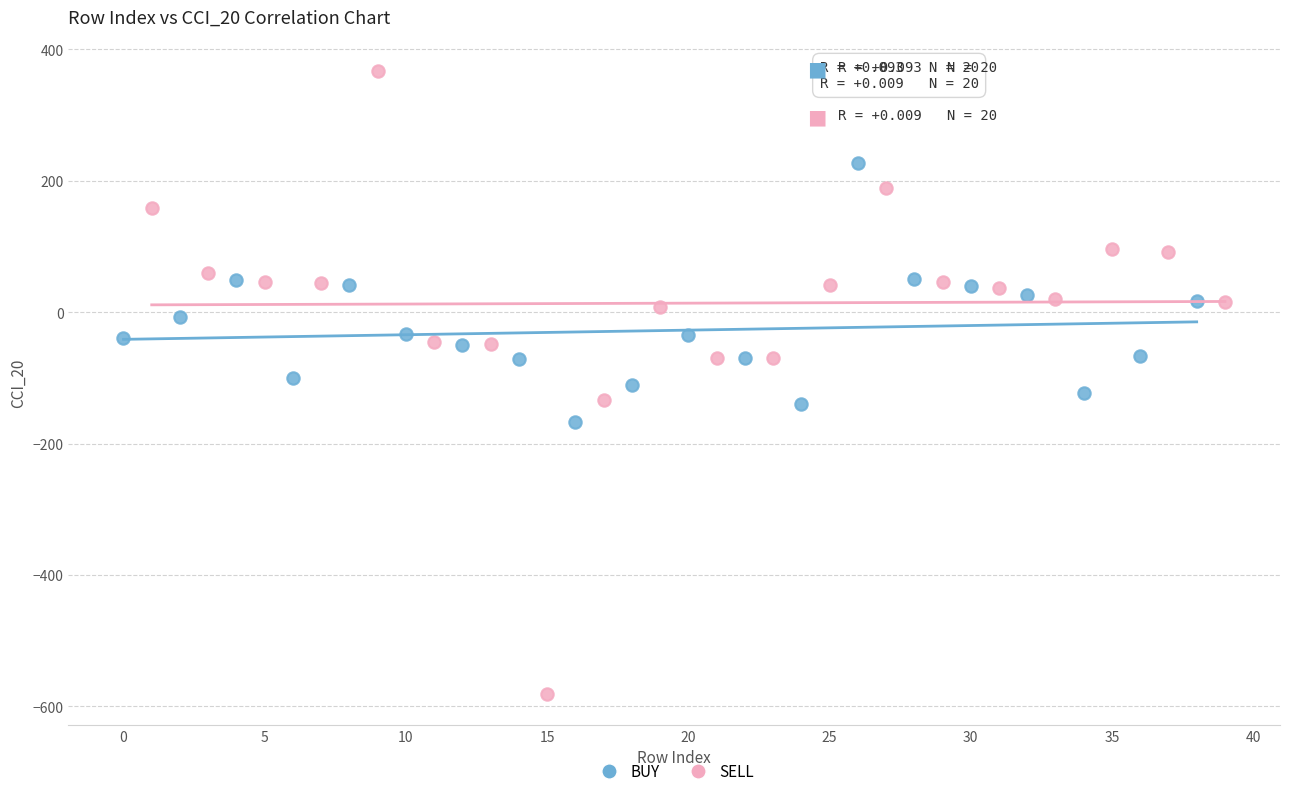

Which series has the widest spread of Y values?

SELL